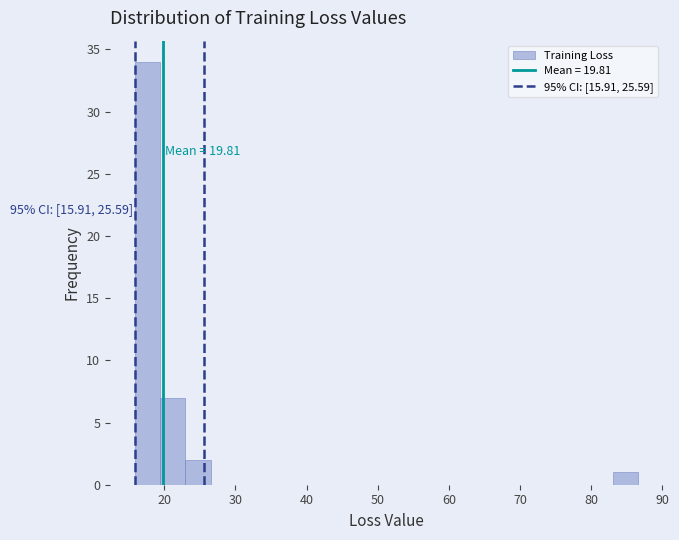

Around what value on the x-axis is the tallest bar? Give the approximate position of its centre, as read against the axis.

18